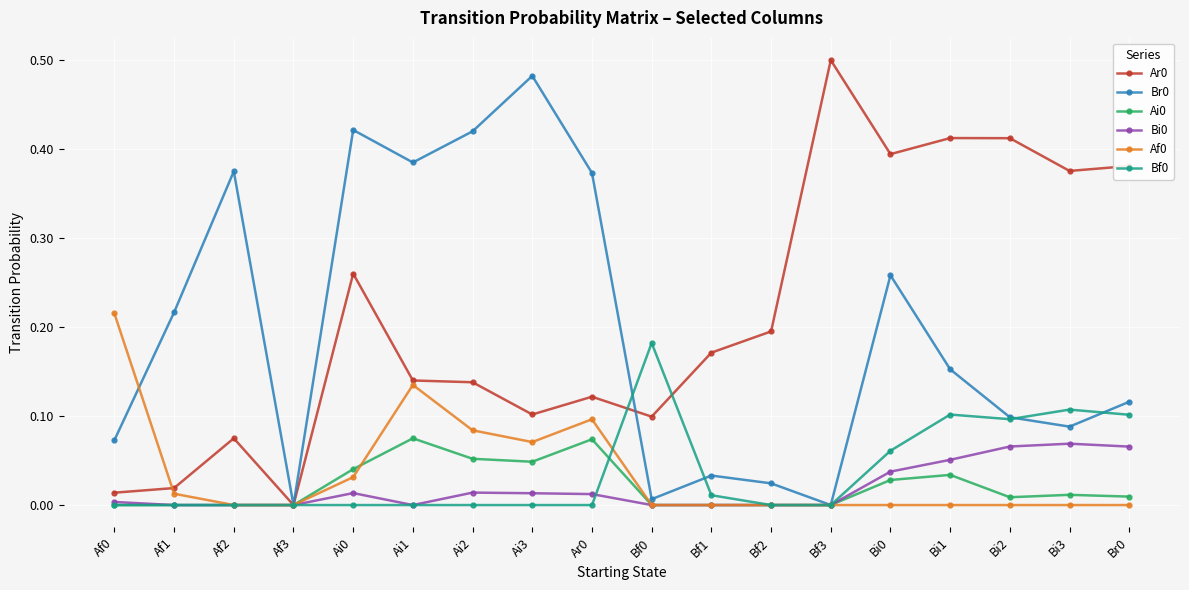

Is it true that Bf0 equals -0.1 at Ai2?

False